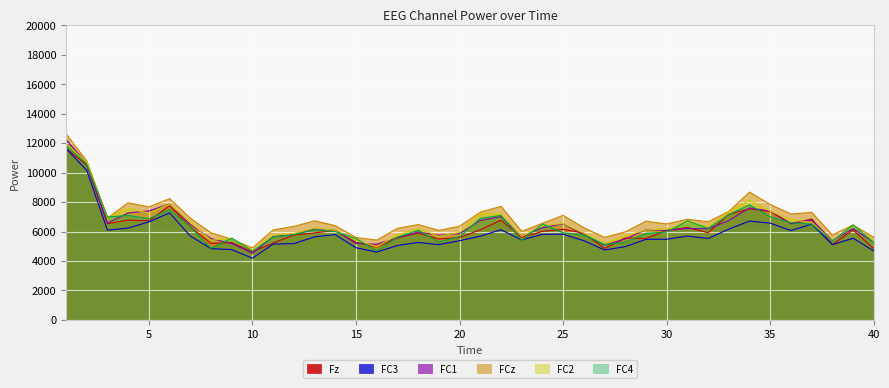

At which label is Fz closest to 8132?

6